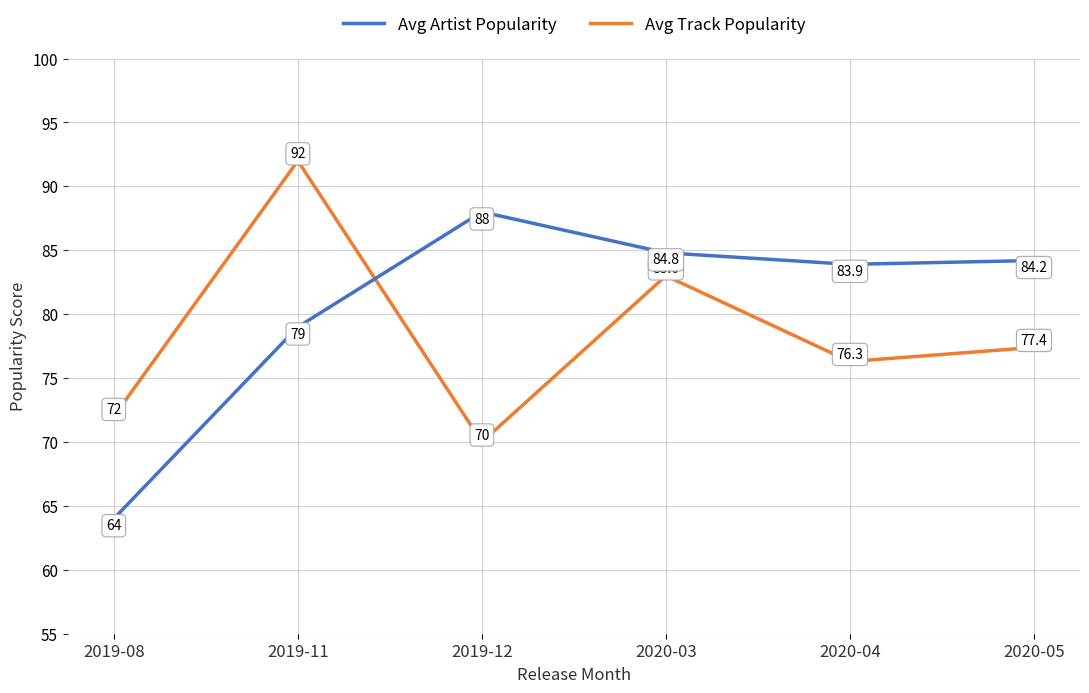

What are all the series names shown in the legend?

Avg Artist Popularity, Avg Track Popularity